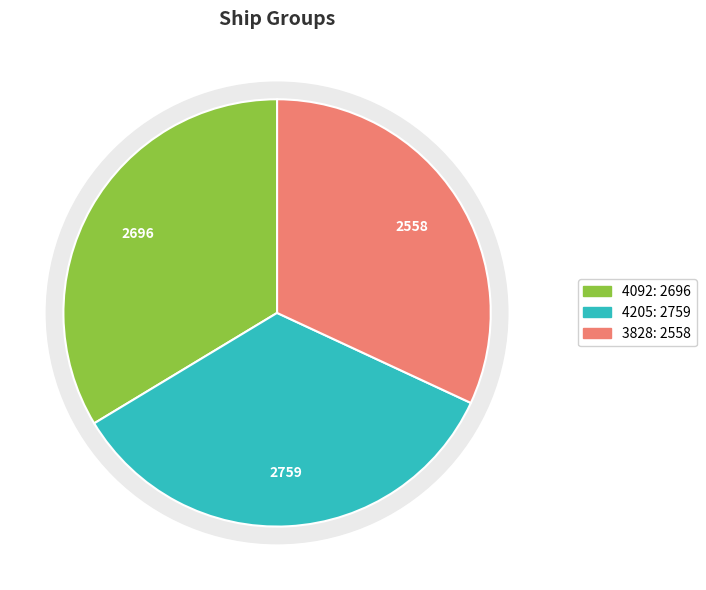

What is the change in value from 4205 to 3828?

-201